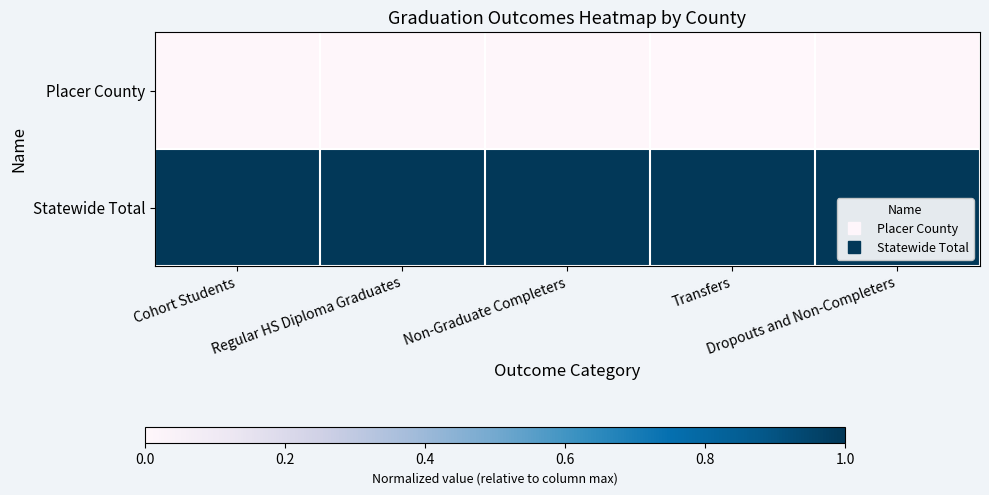

List the series in order of their peak value, lowest first.

Placer County, Statewide Total